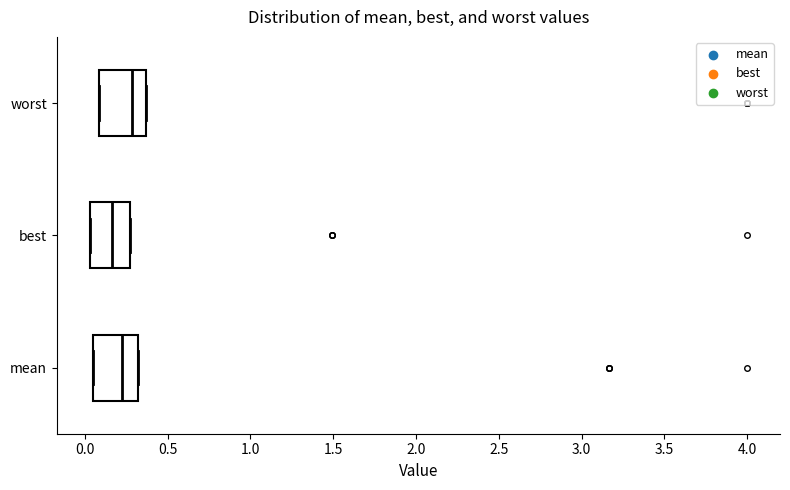

Reading bottom to top, transcribe this box plot: for each box, give where its median line is, the range the box spans, and where its two whiskers end, as read against the x-axis. The values are not printed on the chart, so give them approximately, as read against the axis.

mean: median 0.25, box 0.05 to 0.30, whiskers 0.05 to 0.30
best: median 0.15, box 0.05 to 0.25, whiskers 0.05 to 0.25
worst: median 0.30, box 0.10 to 0.35, whiskers 0.10 to 0.35